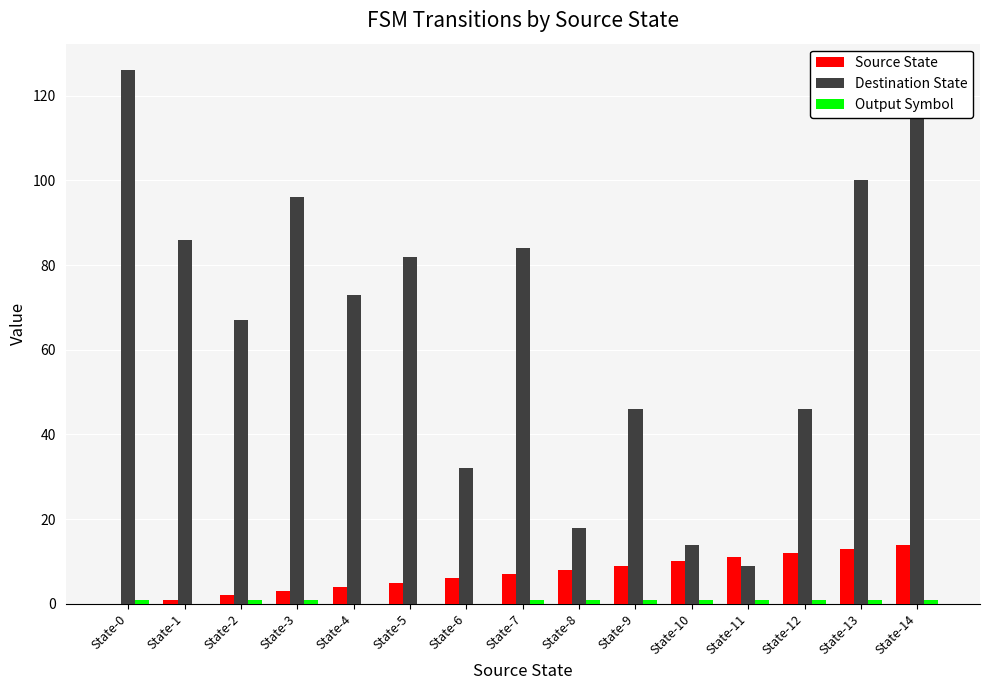

Which series has the widest spread of values?

Destination State